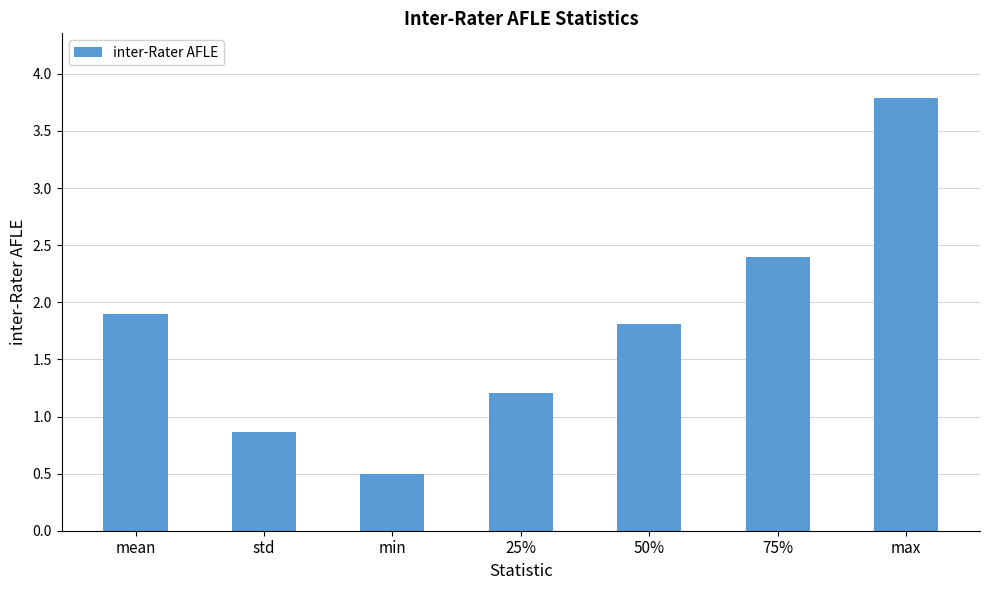

What is the greatest value displayed?

3.8